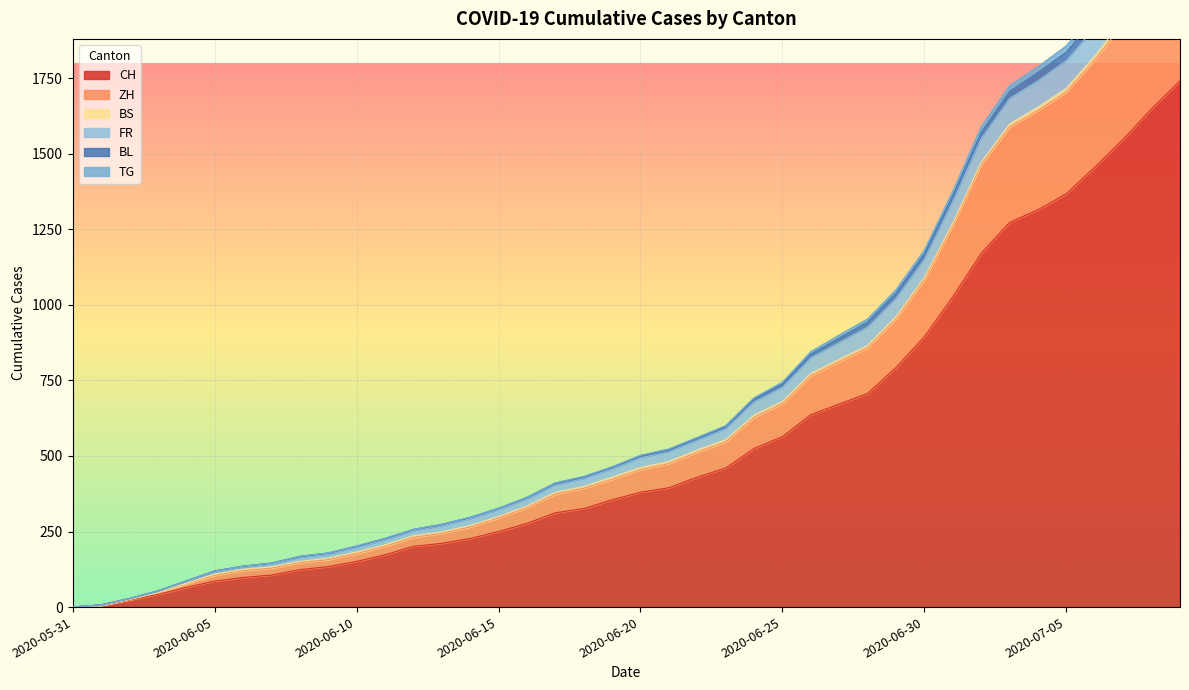

At which label is CH closest to 870?

2020-06-30